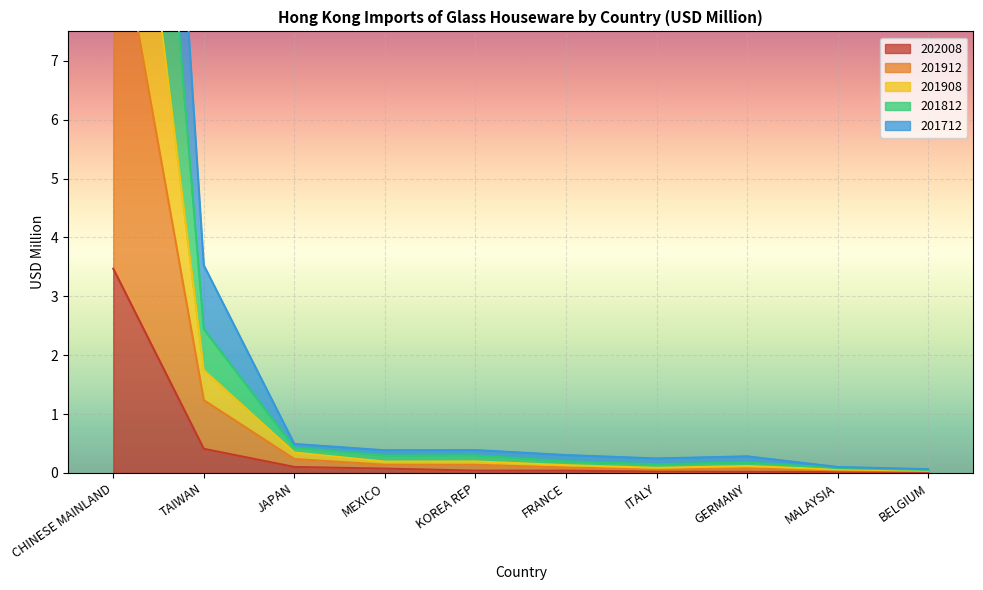

What is the average value of the 201712 series?

1.2